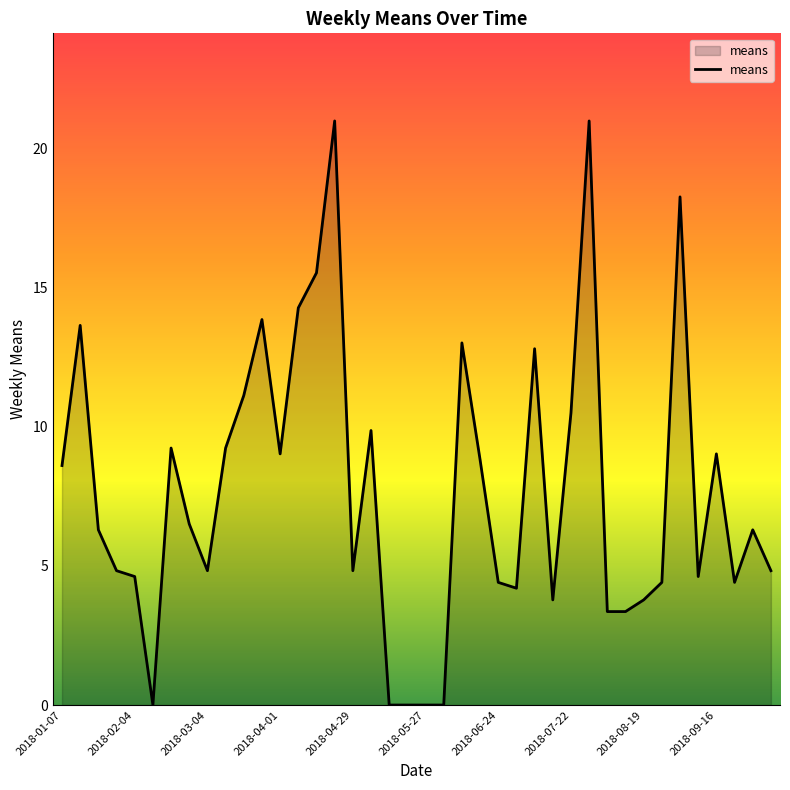

How many categories are shown in the chart?

40